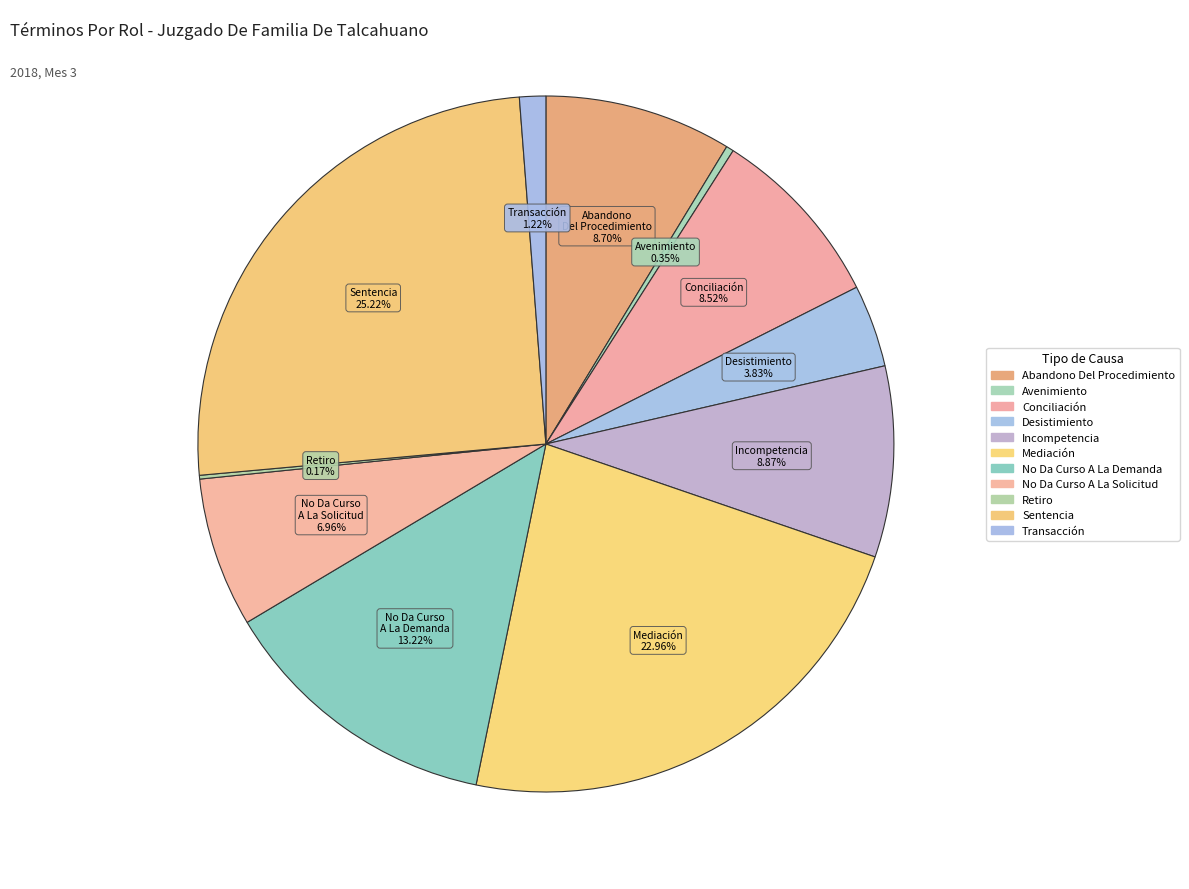

Between Incompetencia and No Da Curso A La Demanda, which is larger?

No Da Curso A La Demanda